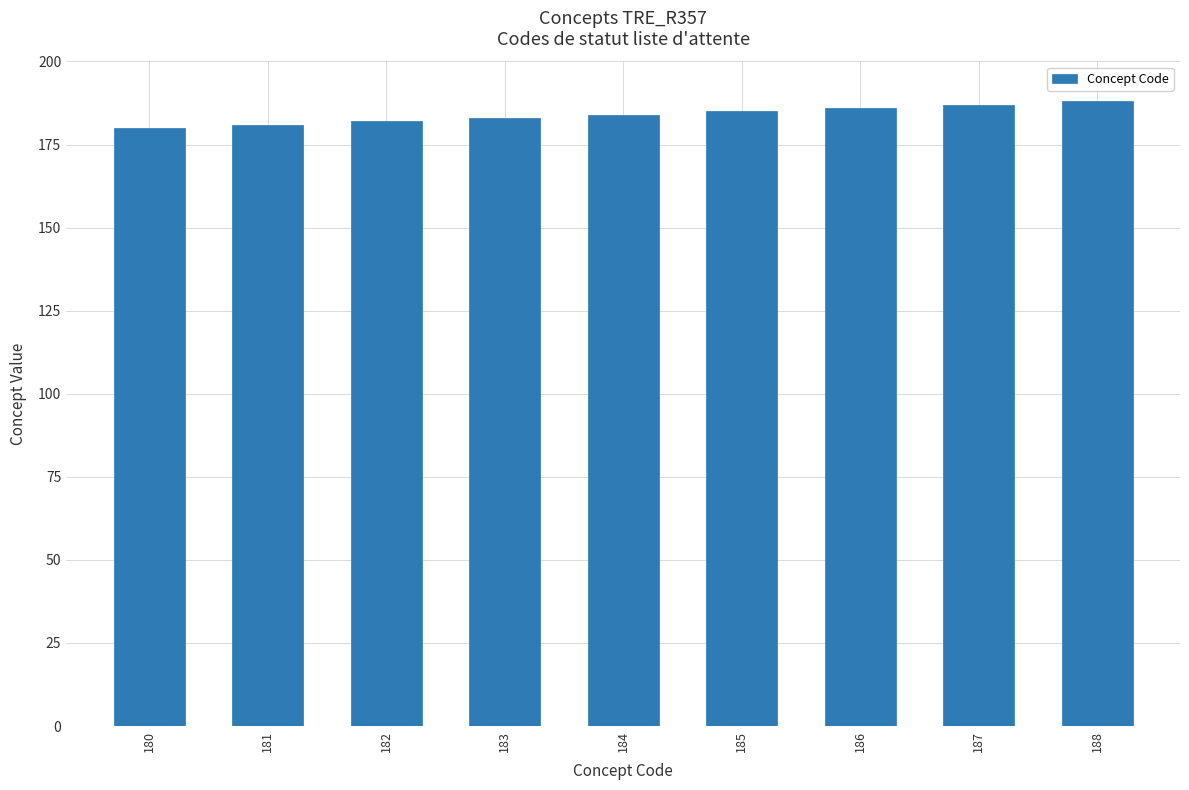

What is the ratio of the value at 186 to the value at 182?

1.0